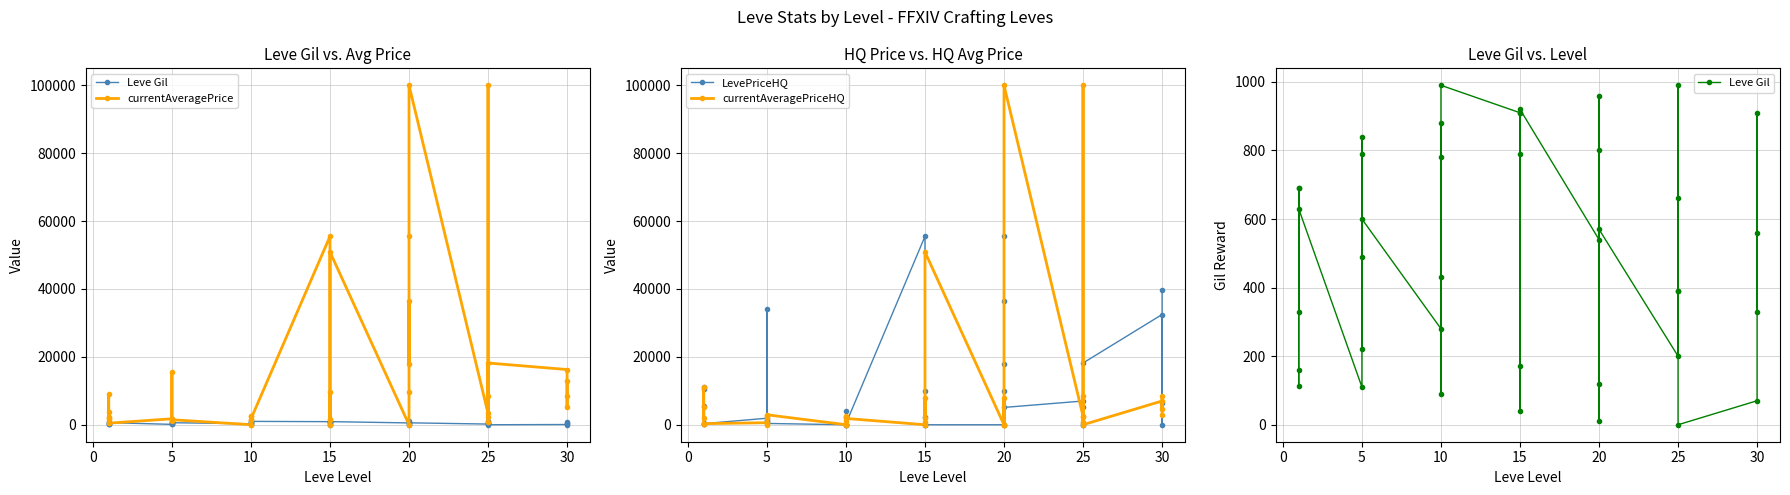

Which series has the largest total across all categories?

currentAveragePrice